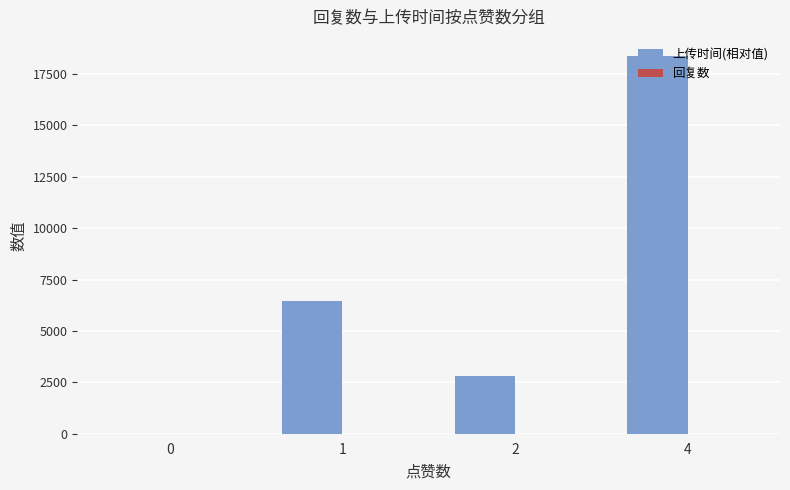

The value of 上传时间(相对值) at 2 is 1628.8. True or false?

False